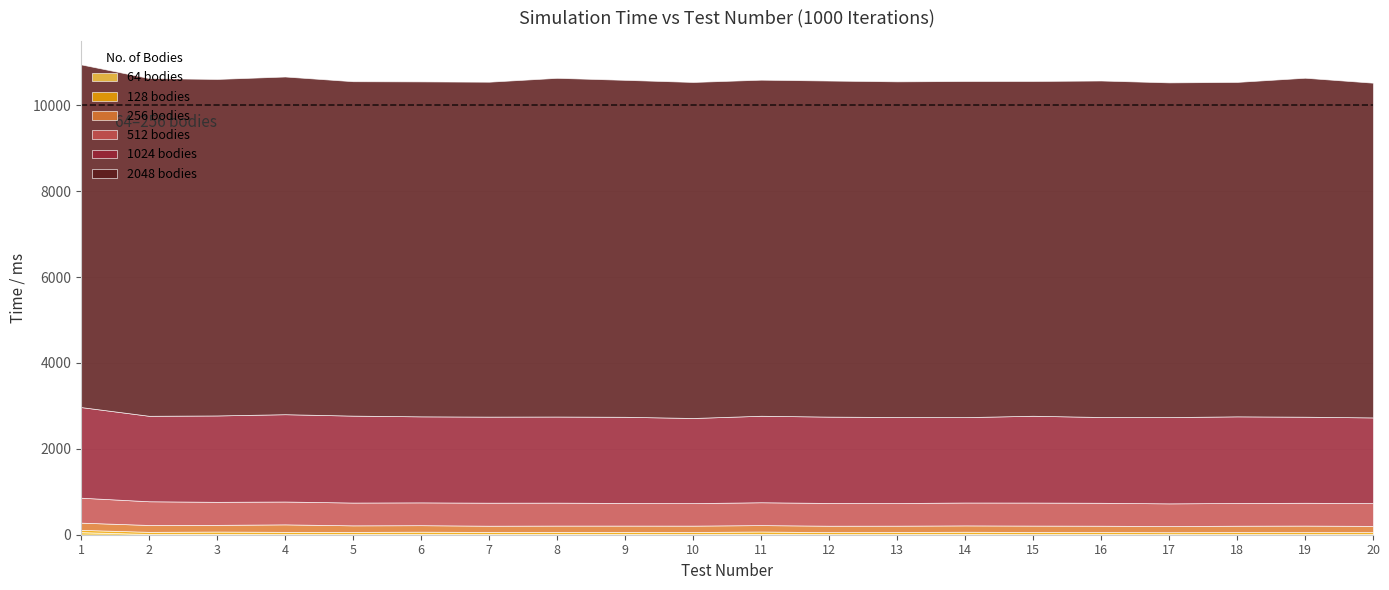

Reading left to right, what are all the values shown in this chart?

64: 61	17	20	16	16	18	16	18	18	16	20	15	16	19	15	17	14	14	14	15
128: 52	50	54	51	50	53	49	48	48	48	55	45	48	51	49	46	44	48	46	45
256: 168	160	156	174	152	151	145	147	147	148	149	150	147	147	149	147	144	148	153	146
512: 581	552	536	532	531	531	536	534	527	524	532	530	527	533	536	534	528	529	531	531
1024: 2110	1990	2011	2033	2024	2003	2004	2005	2006	1982	2014	2010	2003	1988	2021	1997	2009	2017	2004	1994
2048: 7979	7863	7835	7863	7786	7799	7798	7886	7845	7824	7825	7825	7815	7826	7795	7835	7793	7787	7892	7794